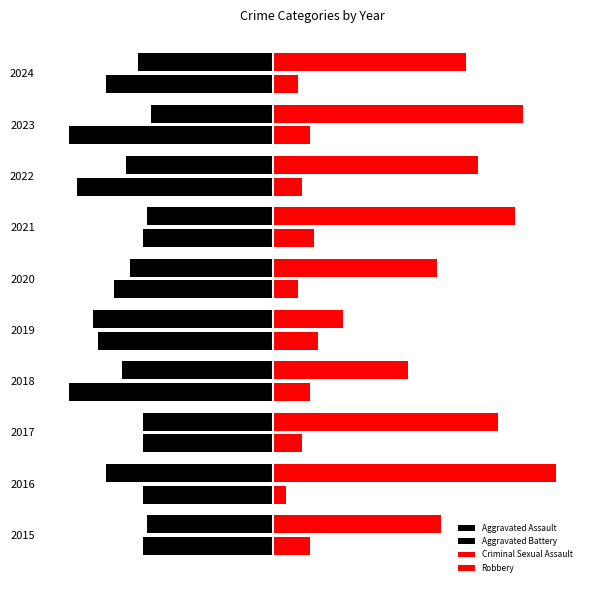

How many data points does each series have?

10